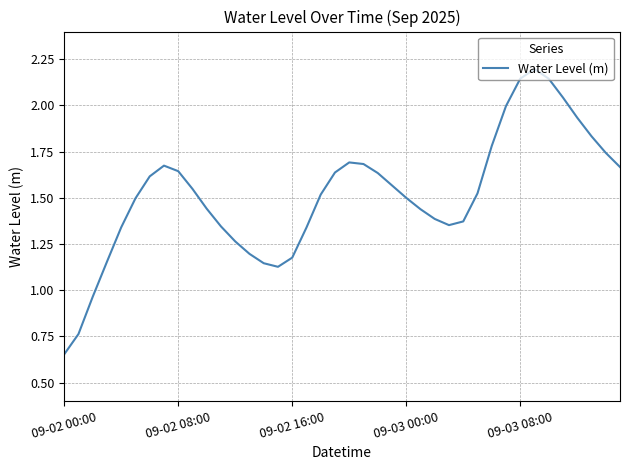

What is the greatest value displayed?

2.2